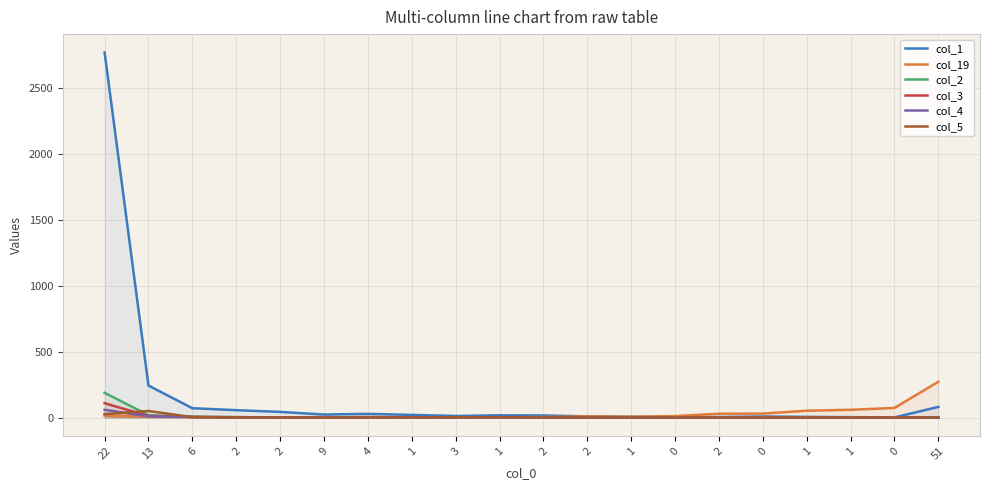

True or false: col_19 and col_1 cross at least once.

False